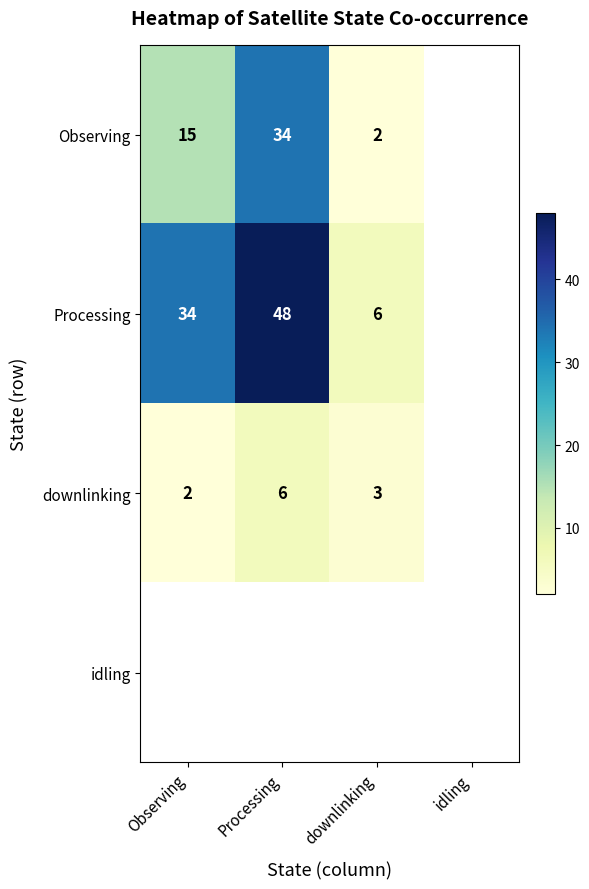

The value of downlinking at downlinking is 4. True or false?

False